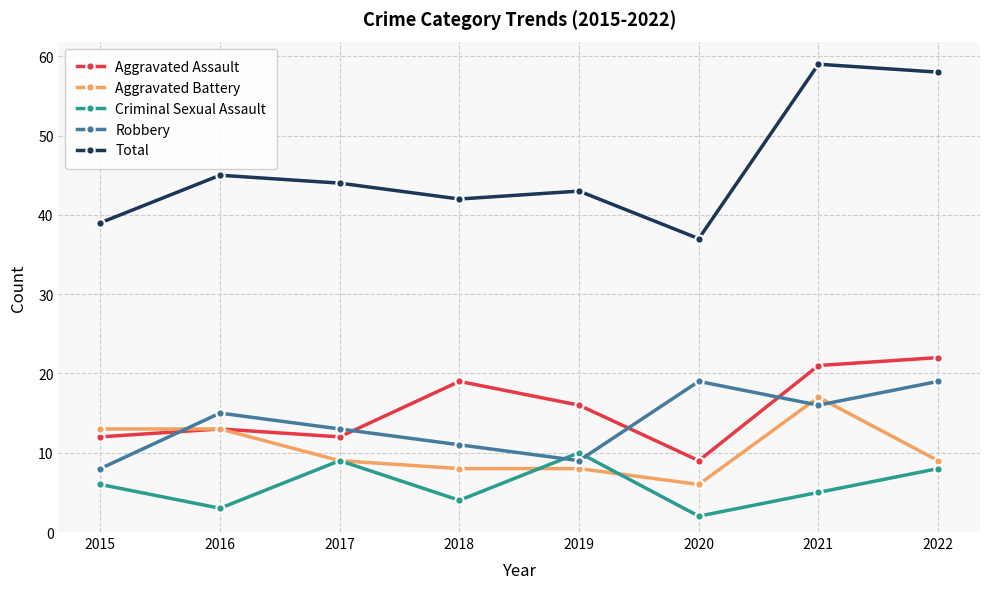

How many lines are shown in the chart?

5